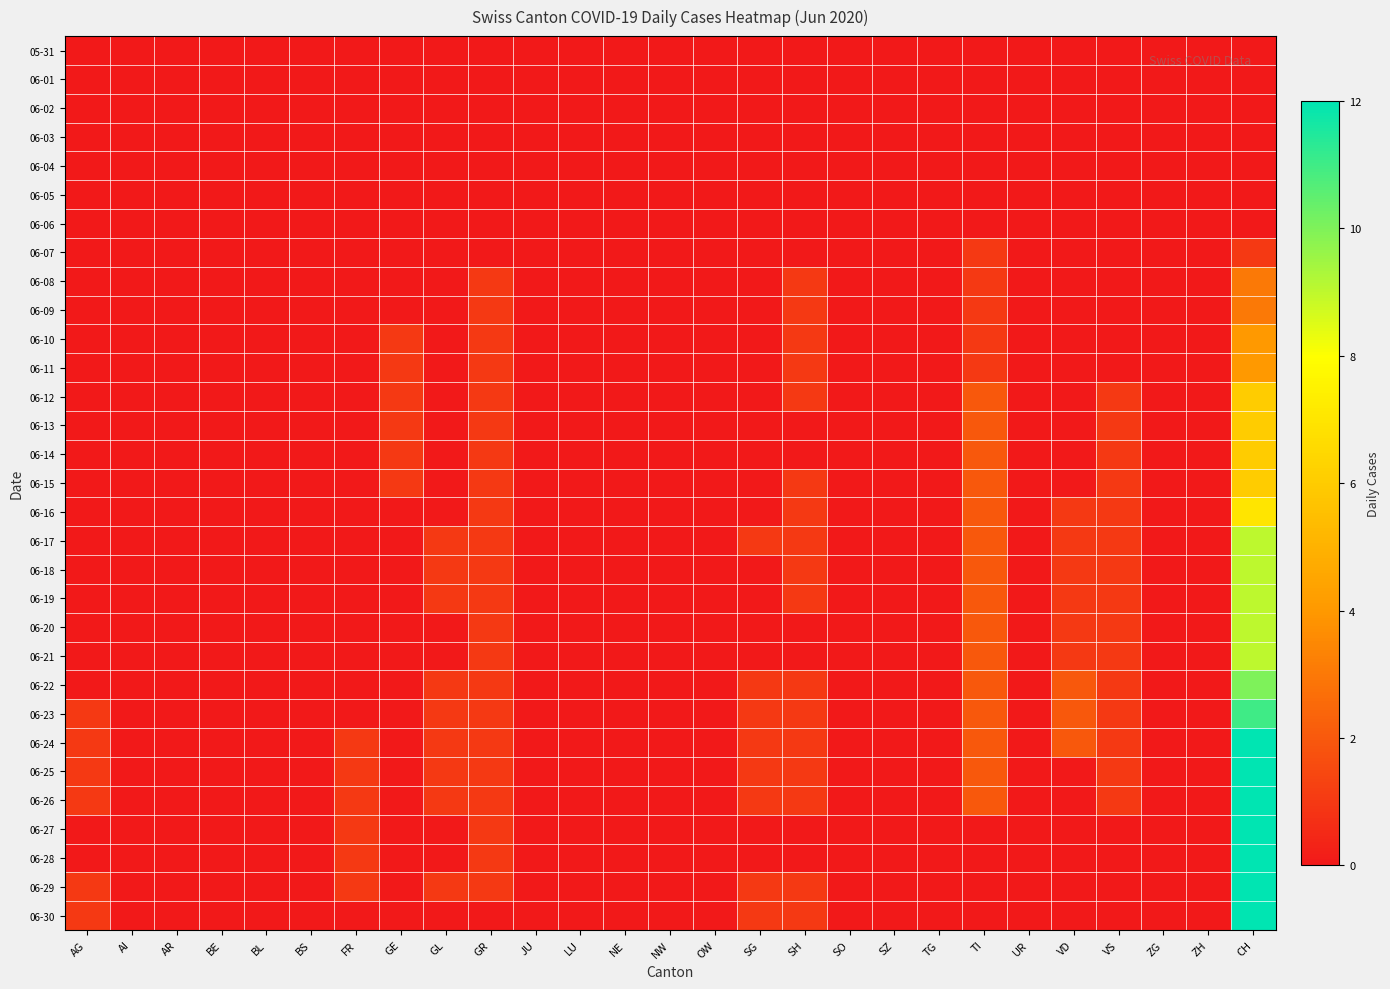

Which has a higher value, NW or ZH?

NW